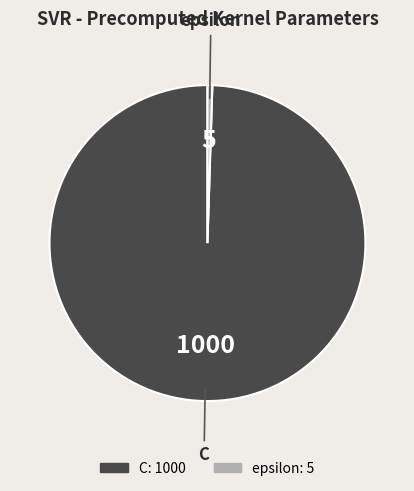

Count the number of slices in the pie.

2